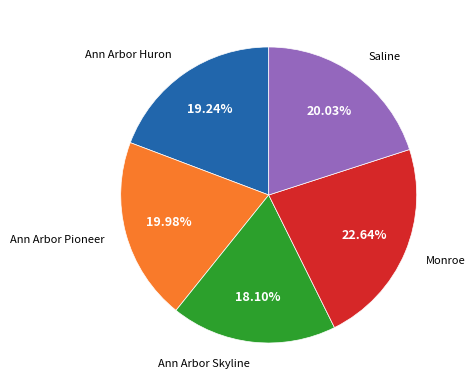

Does any single category account for the majority?

No